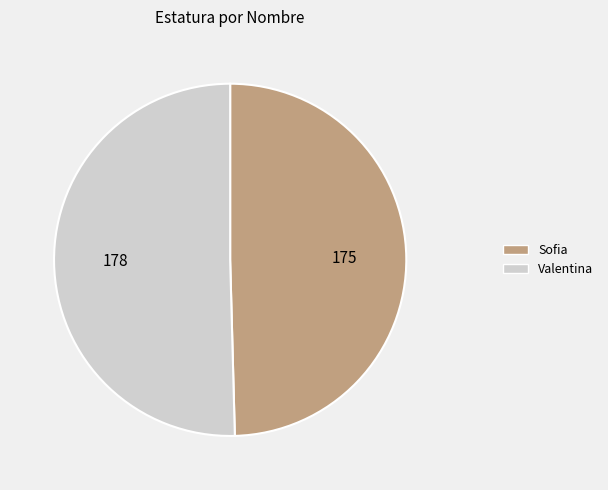

Combined, do Sofia and Valentina account for over 50%?

Yes